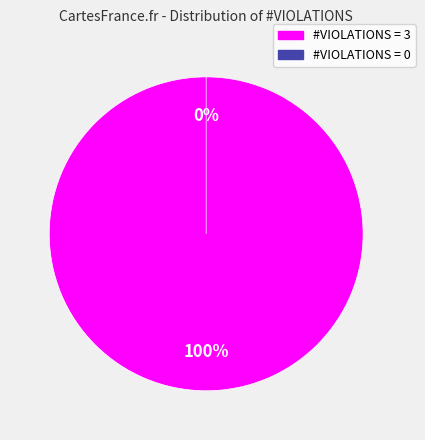

What portion of the pie excludes #VIOLATIONS = 0?

100.0%